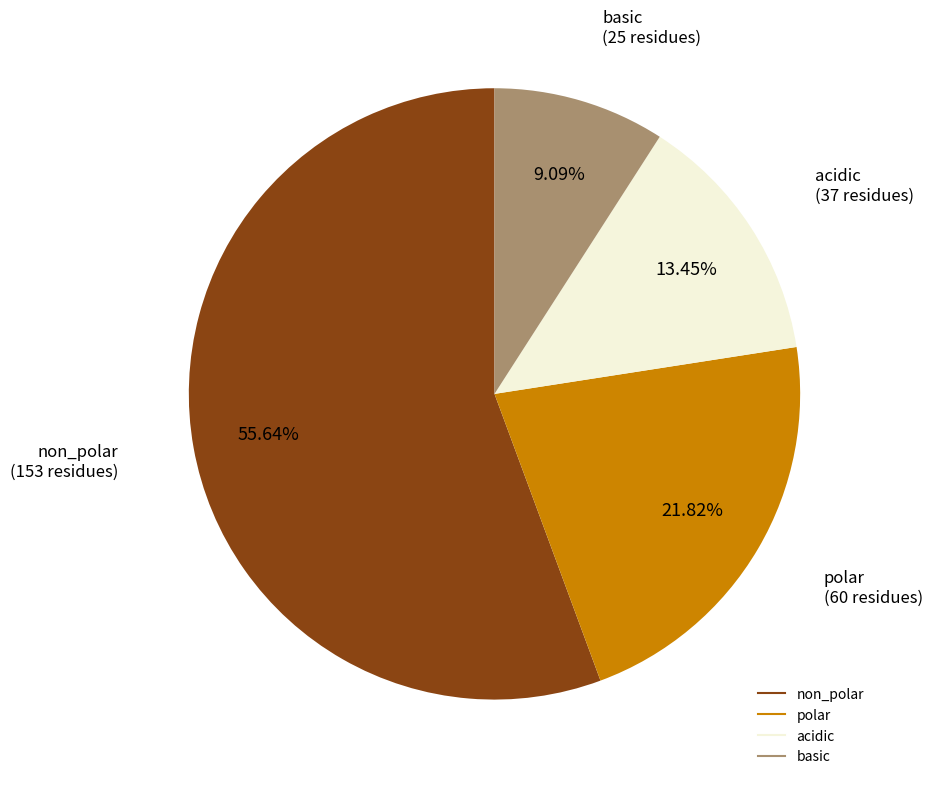

Rank the categories by value from lowest to highest.

basic, acidic, polar, non_polar